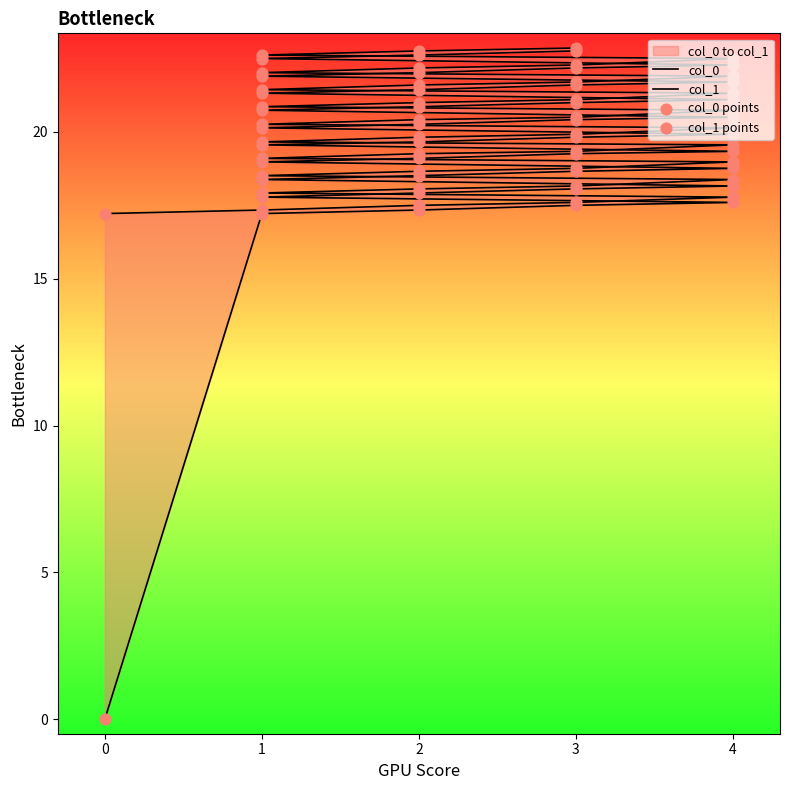

Which series has the largest total across all categories?

col_1